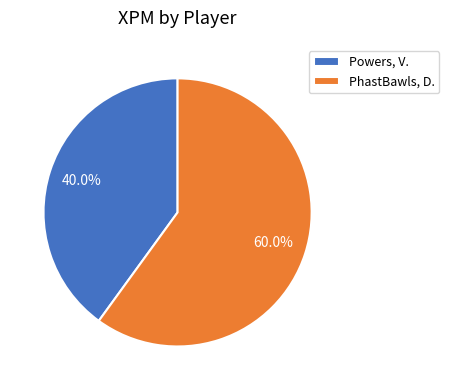

To the nearest percent, what portion does Powers, V. represent?

40%